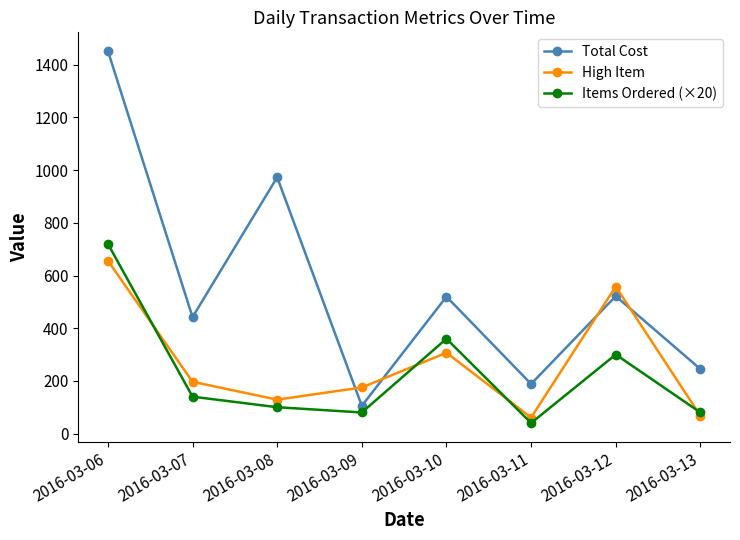

What is the difference between the second highest and second lowest values in the Total Cost series?

784.6